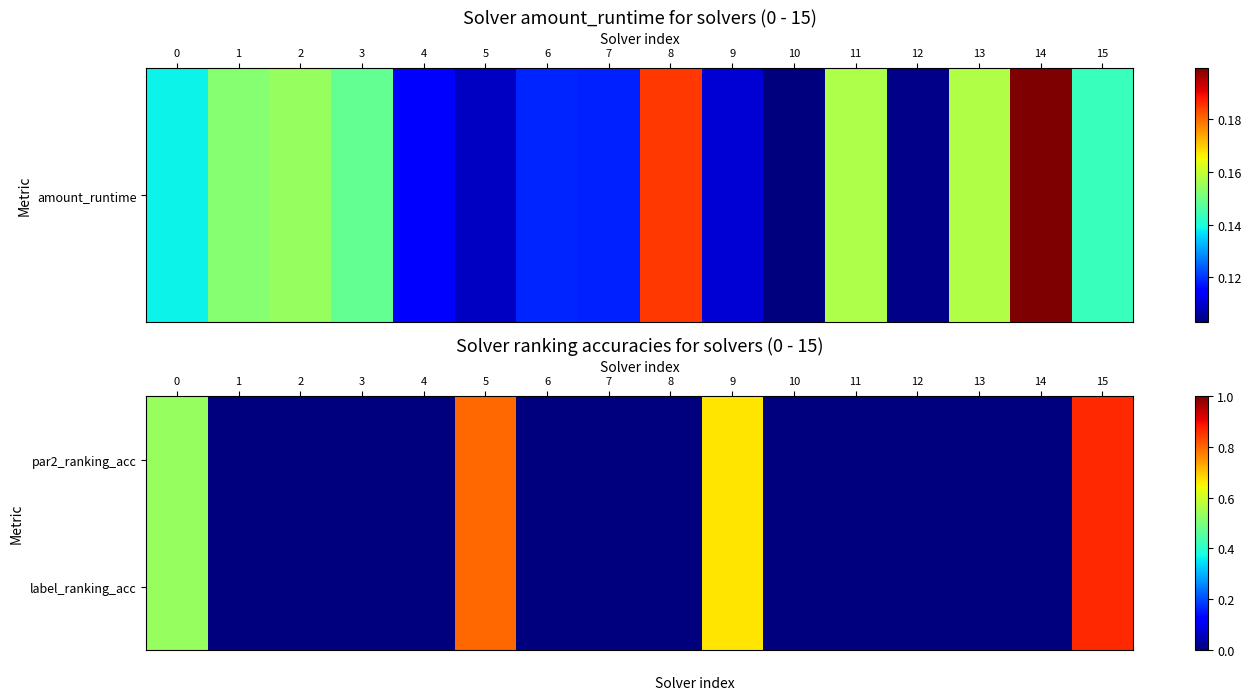

Rank the series at 13 from highest to lowest value.

par2_ranking_acc, label_ranking_acc